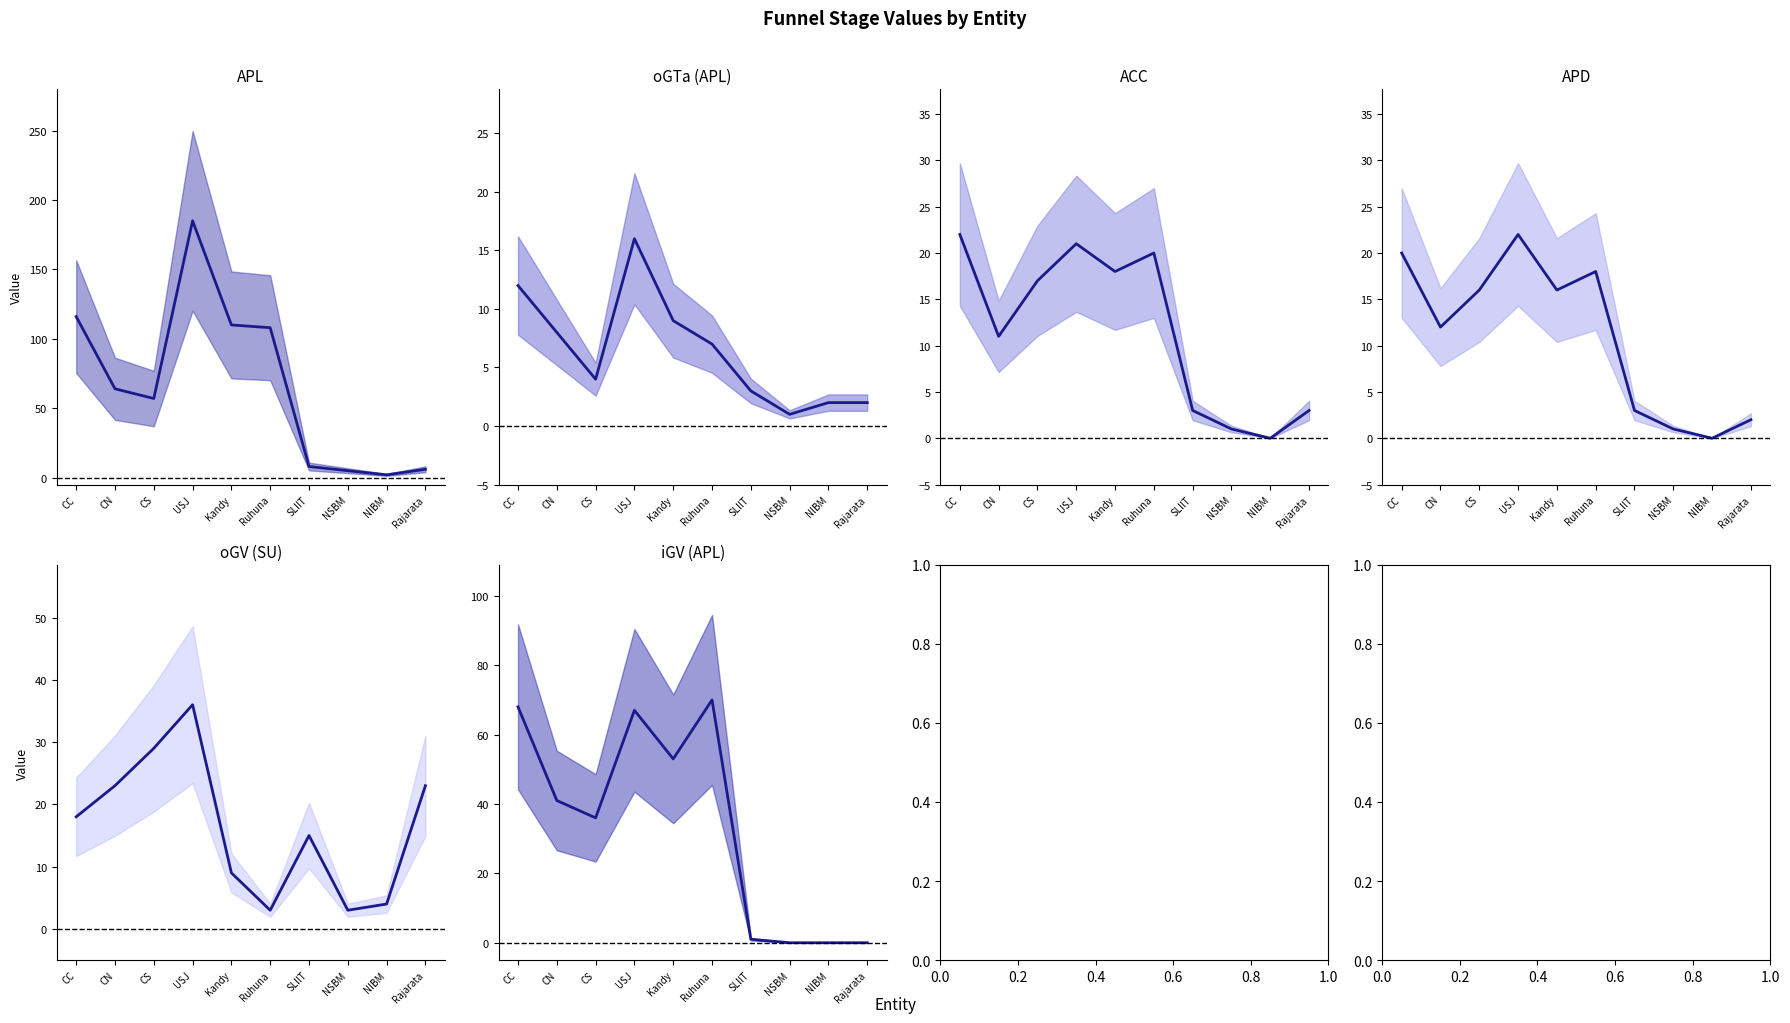

Between Ruhuna and NSBM, which series saw the biggest shift?

APL (mean)